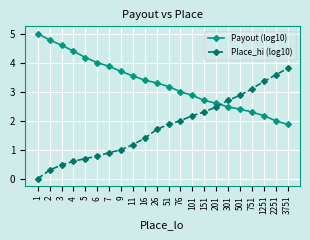

At how many categories does at least one series exceed 2?

22